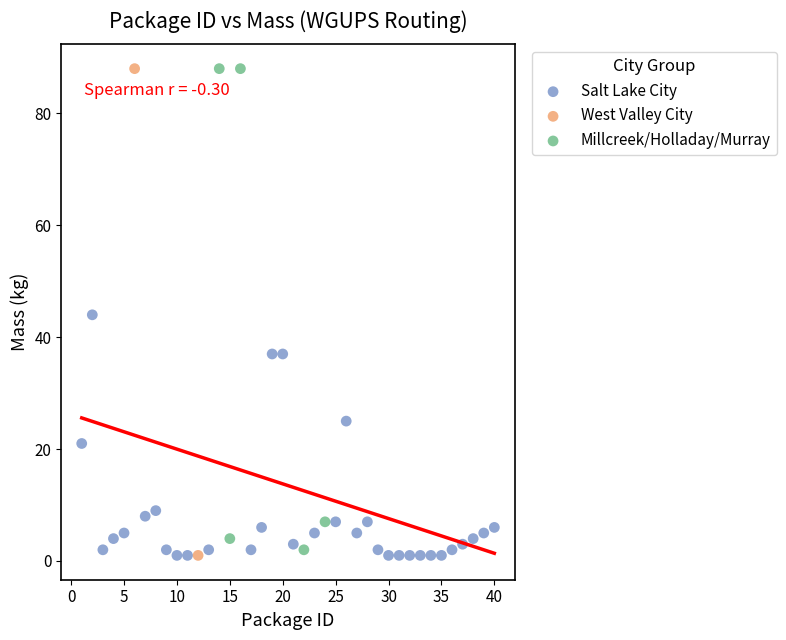

What are all the series names shown in the legend?

Salt Lake City, West Valley City, Millcreek/Holladay/Murray